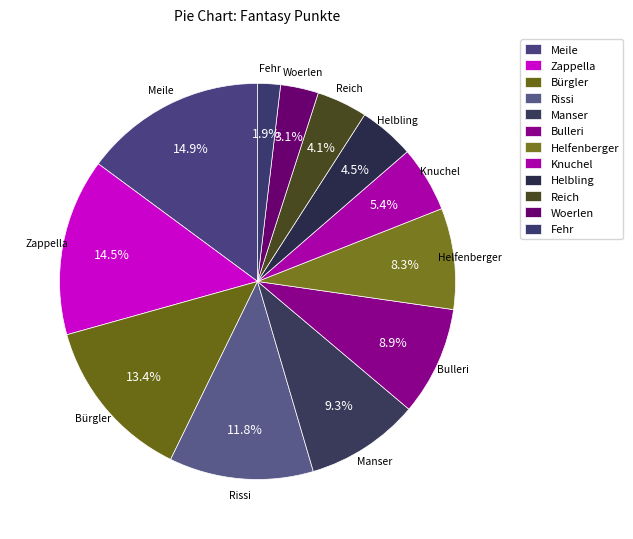

Approximately how many times larger is the value at Reich compared to Meile?

0.3